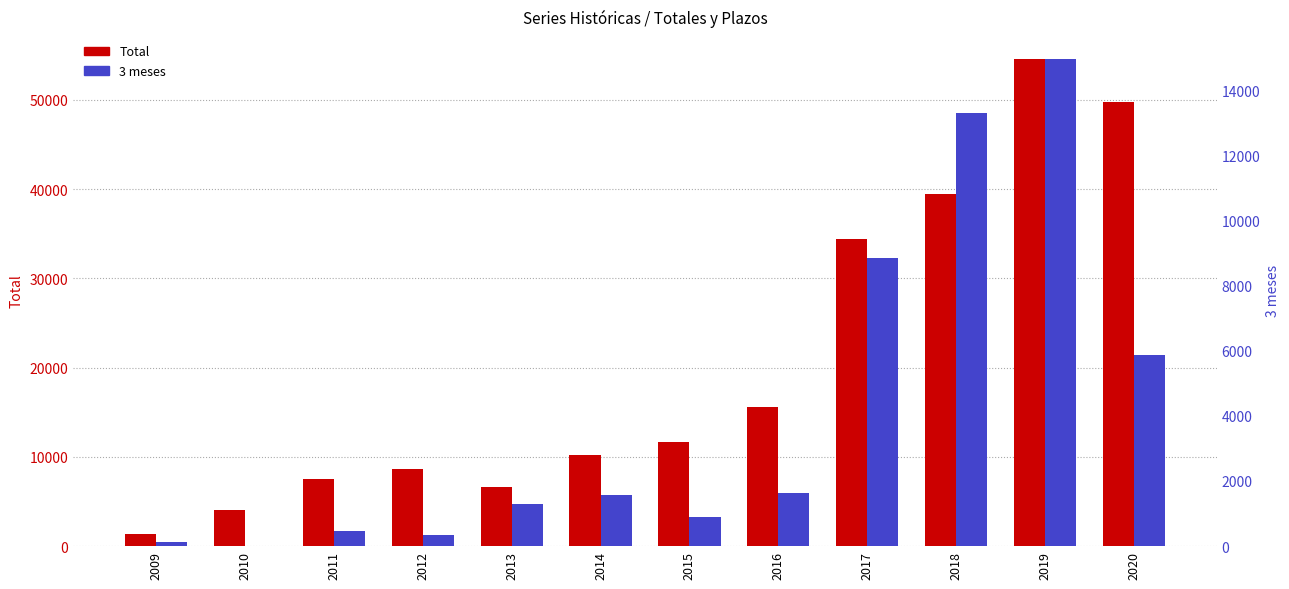

What is the total value across all series at 2016?

17222